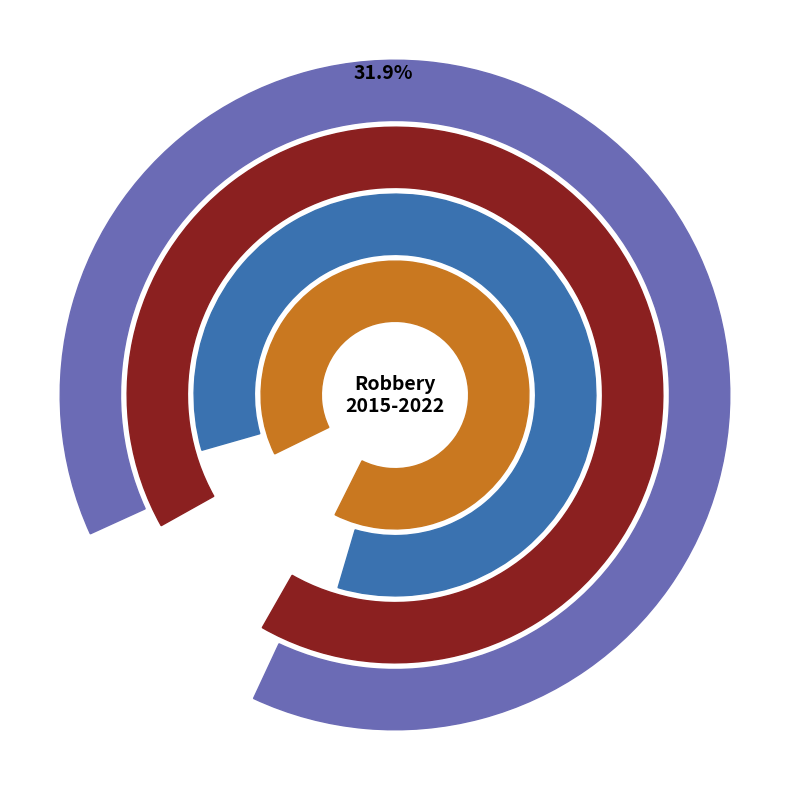

Does any single category account for the majority?

No